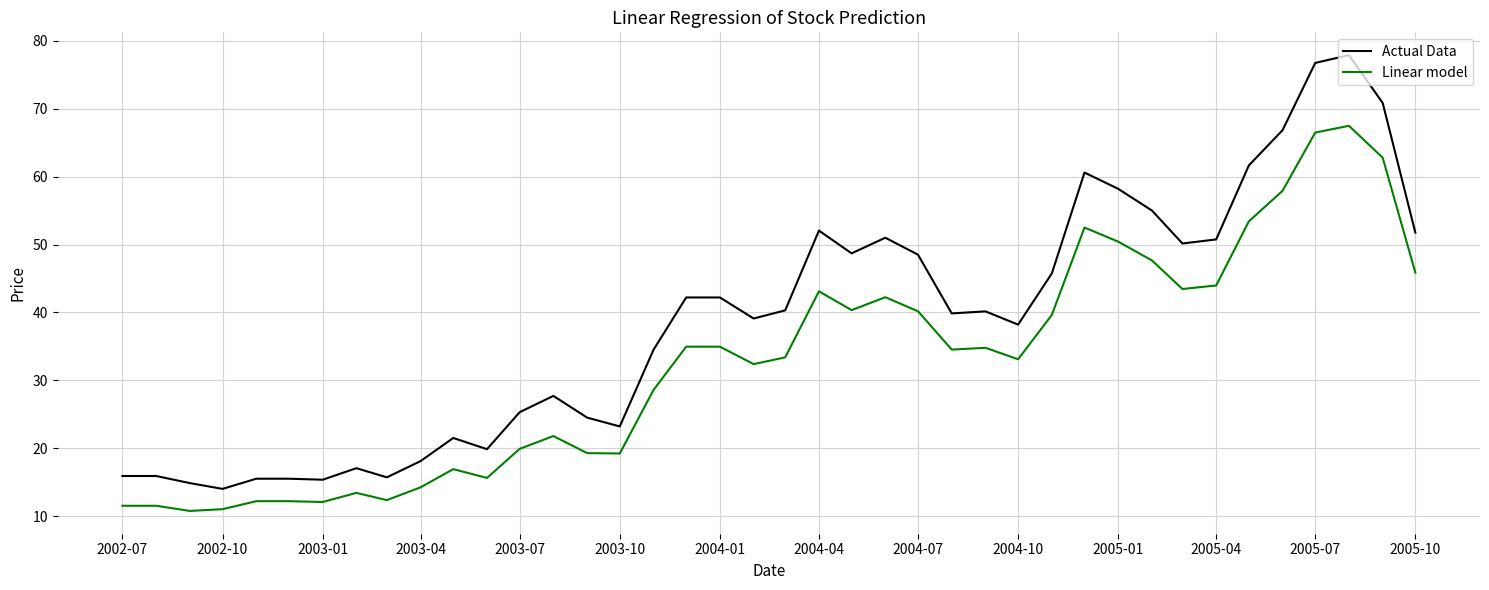

What is the difference between the maximum and minimum values in the Actual Data series?

63.9